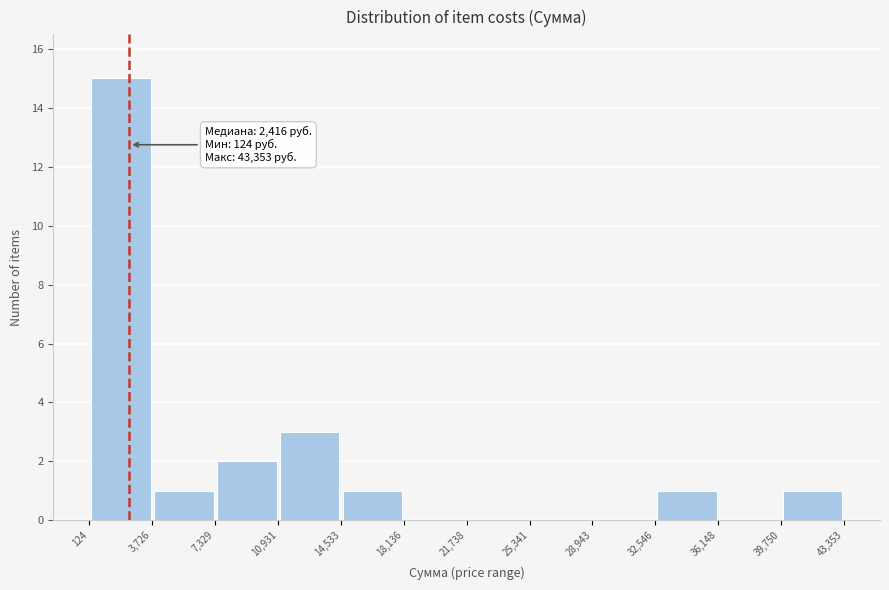

Over which range of the x-axis is the bar tallest?

124 to 3,726